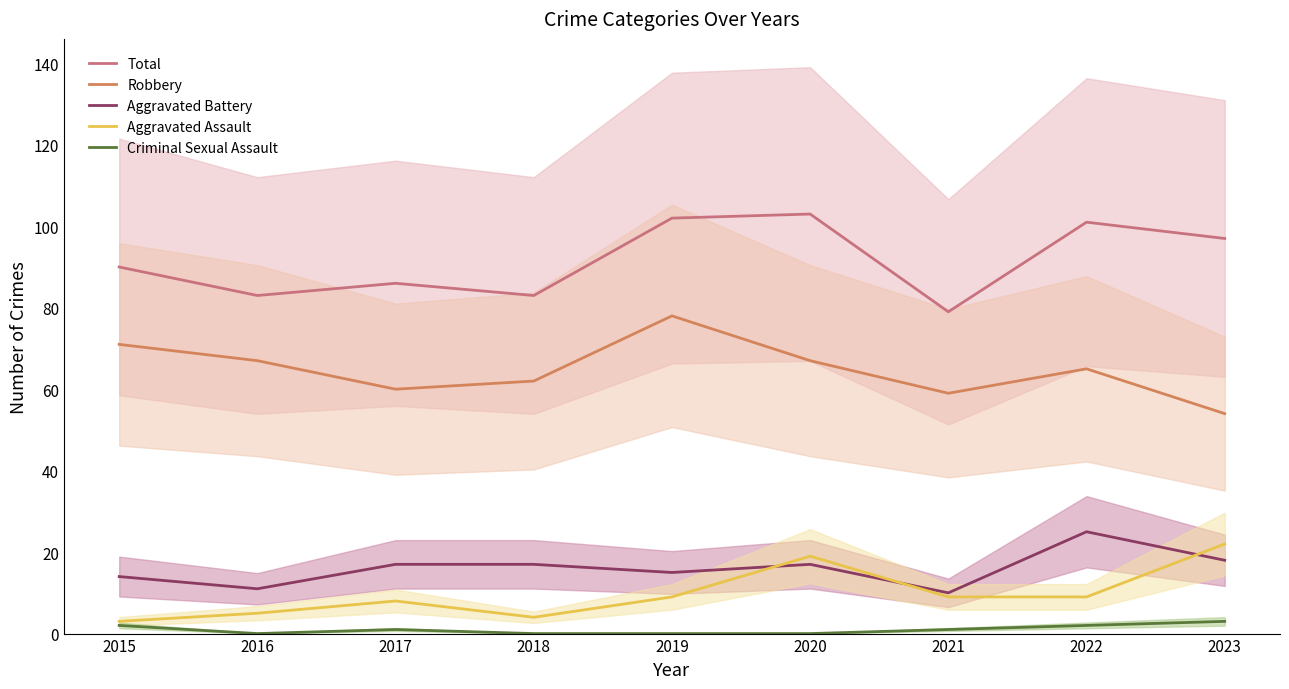

Rank the series by their maximum value, from lowest to highest.

Criminal Sexual Assault, Aggravated Assault, Aggravated Battery, Robbery, Total